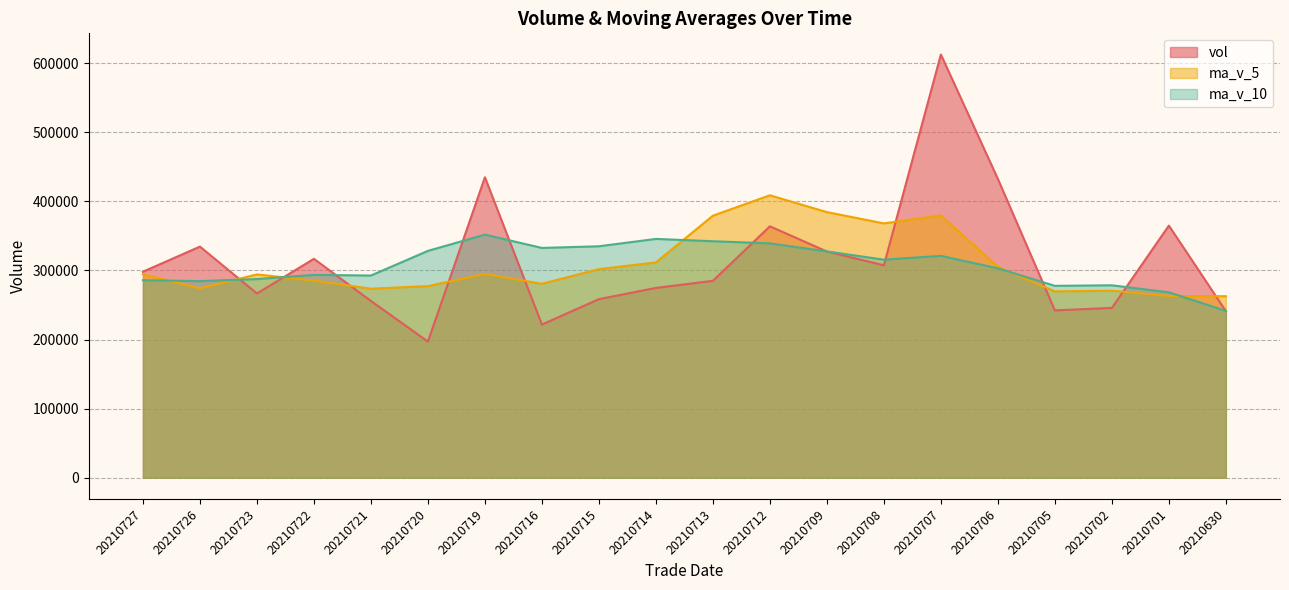

How many values in the ma_v_10 series exceed 315646?

10